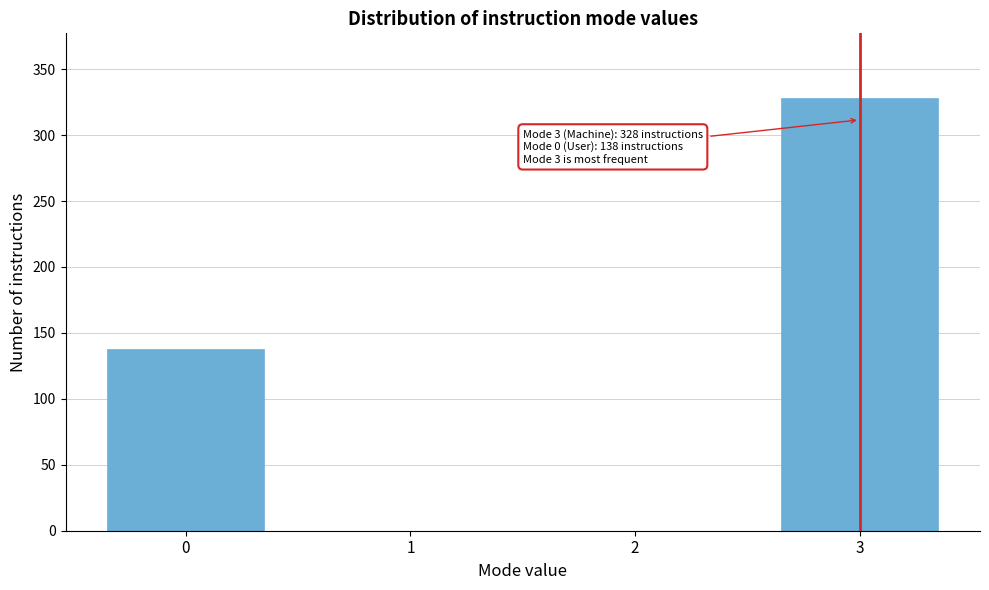

Reading right to left, what are all the values shown in this chart?

3=328	2=0	1=0	0=138